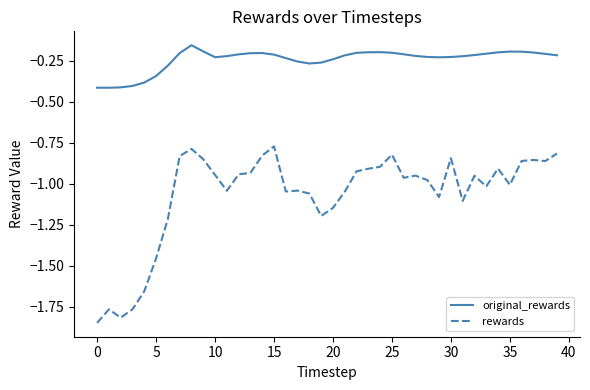

Which series has the largest range (max minus min)?

rewards